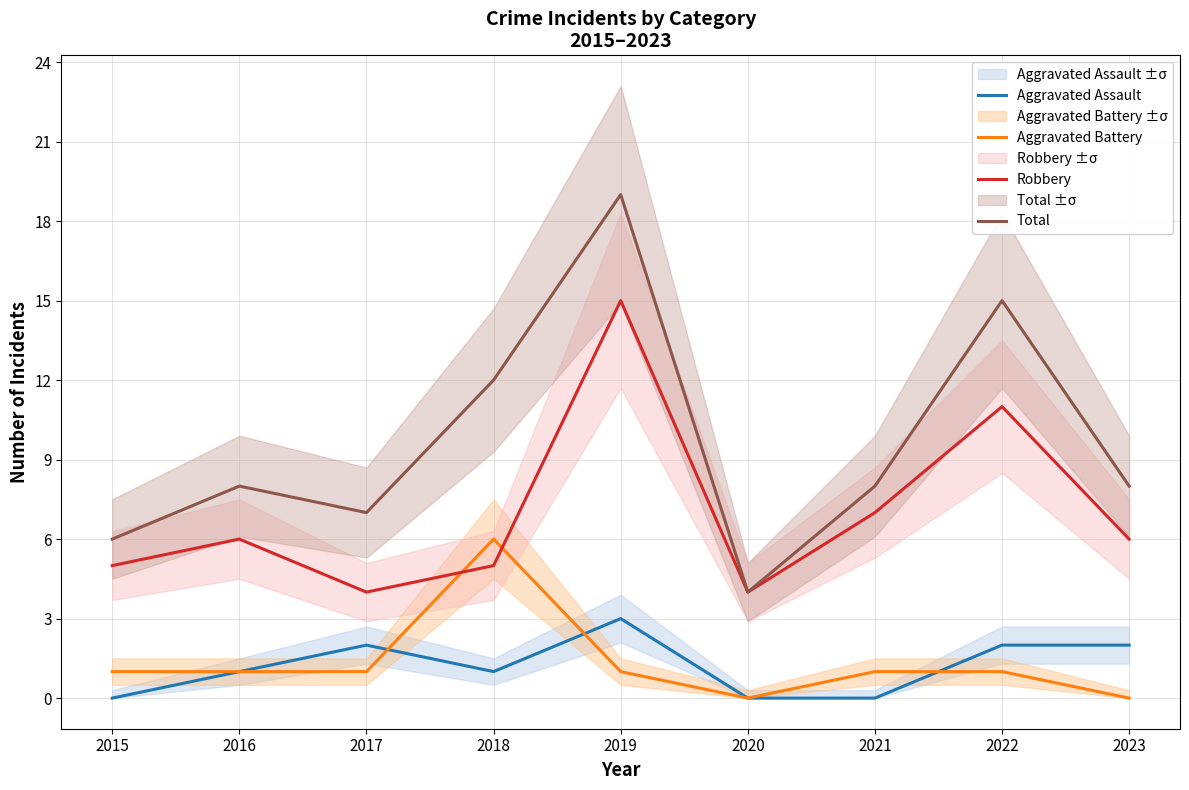

The value of Robbery at 2021 is 7. True or false?

True